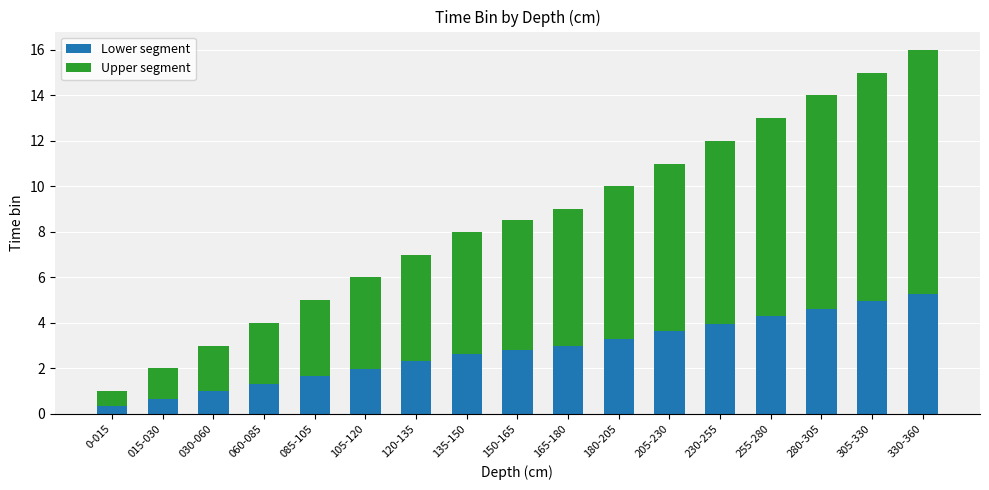

What is the maximum value for Lower segment?

5.3